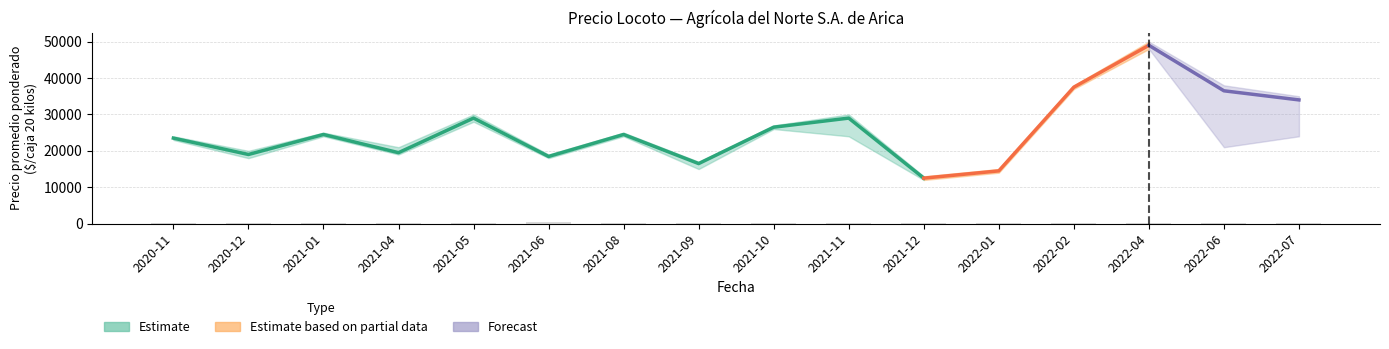

How many groups of bars are there?

16